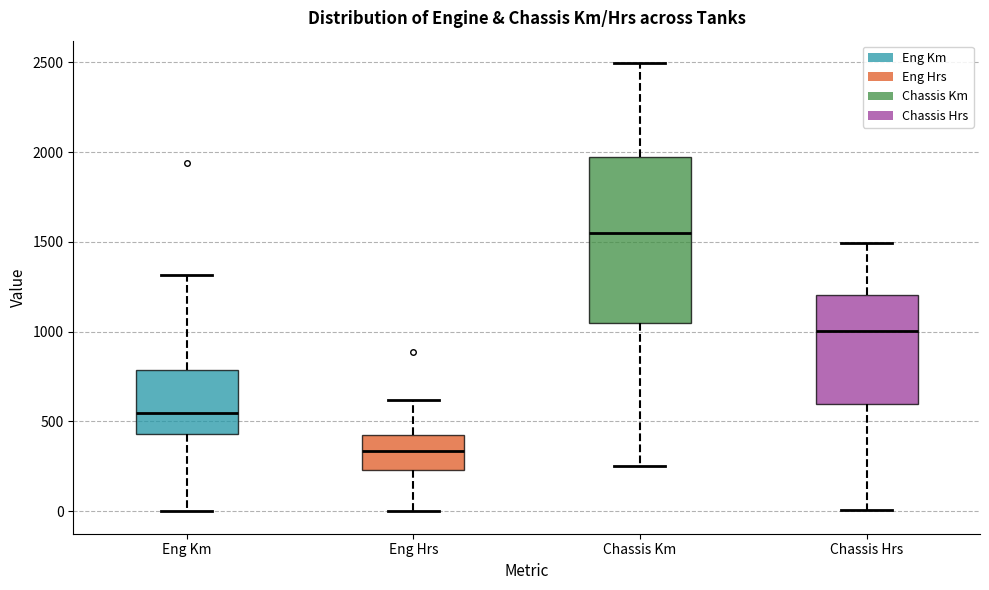

Reading left to right, read every box against the y-axis: the position of its median line, the range the box covers, and the ends of its whiskers. The values are not printed on the chart, so give them approximately, as read against the axis.

Eng Km: median 550, box 450 to 800, whiskers 0 to 1300
Eng Hrs: median 350, box 250 to 400, whiskers 0 to 600
Chassis Km: median 1550, box 1050 to 1950, whiskers 250 to 2500
Chassis Hrs: median 1000, box 600 to 1200, whiskers 0 to 1500